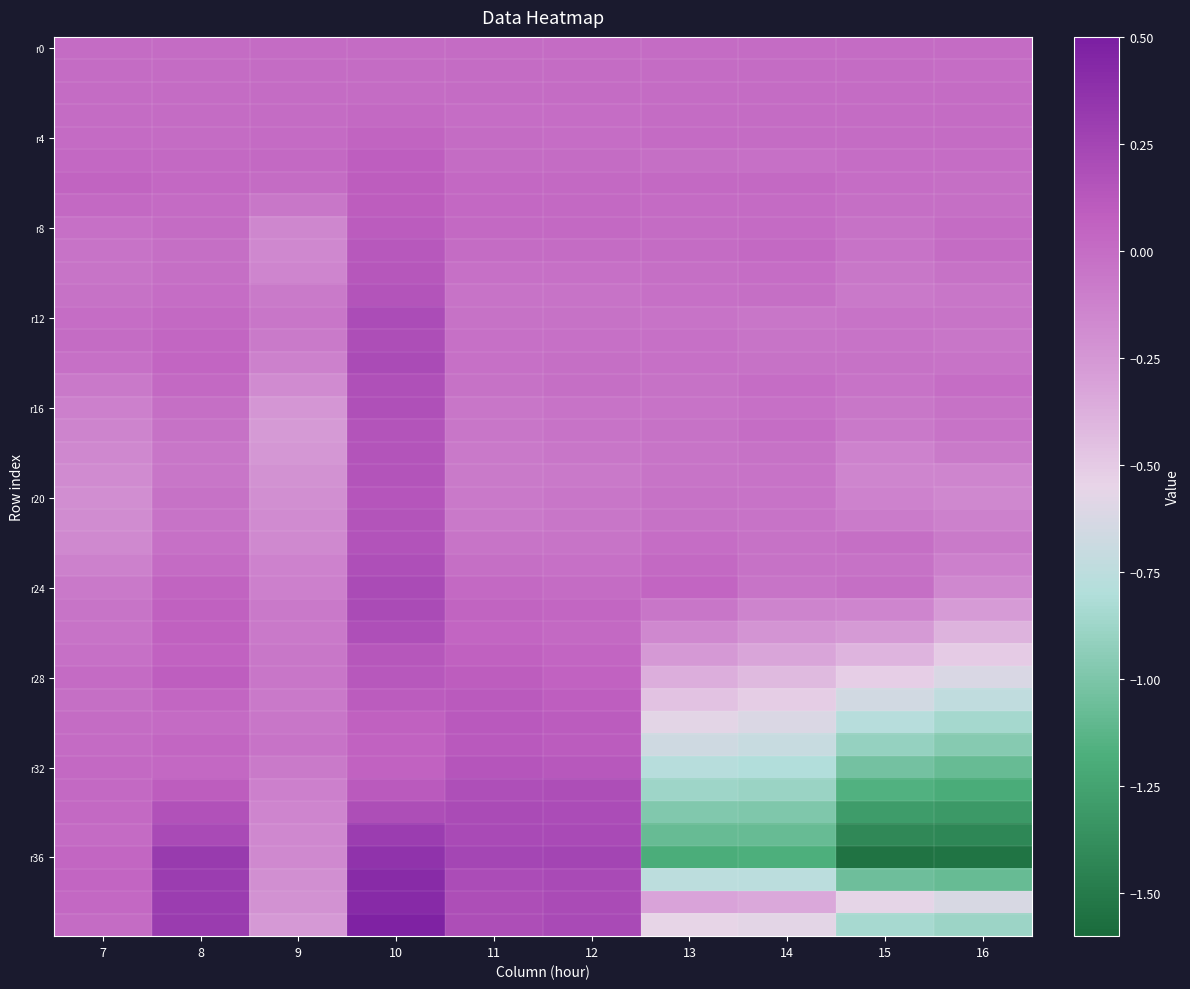

What is the maximum value shown in the chart?

0.5